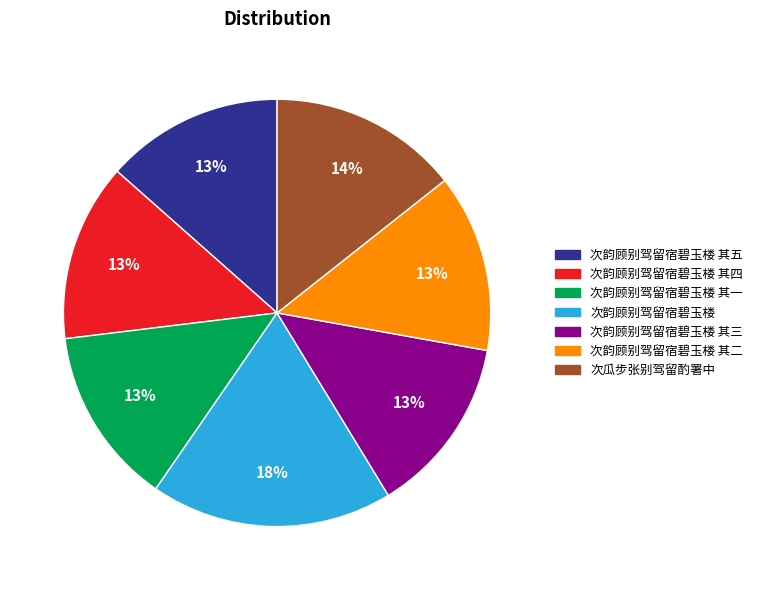

Is there any slice that represents more than half of the pie?

No